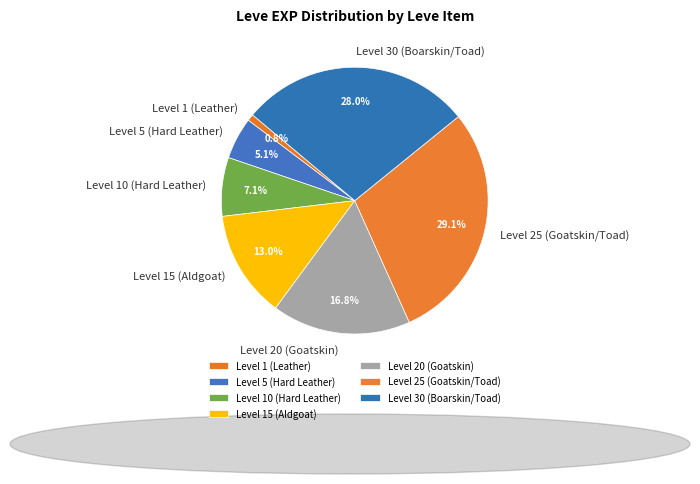

To the nearest percent, what is the difference between the largest and smallest slice percentages?

28%